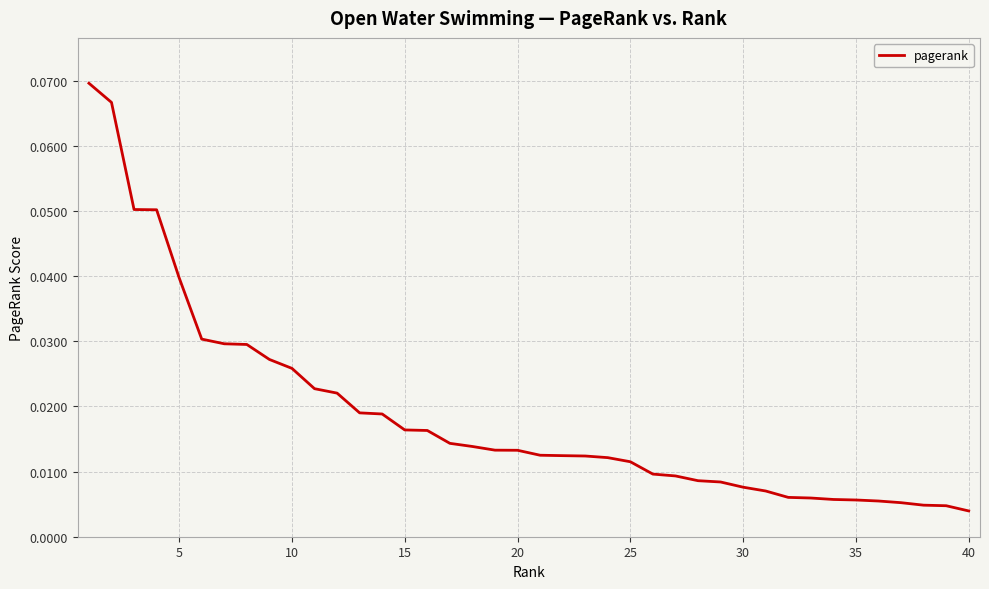

What is the sum of all values?

0.7